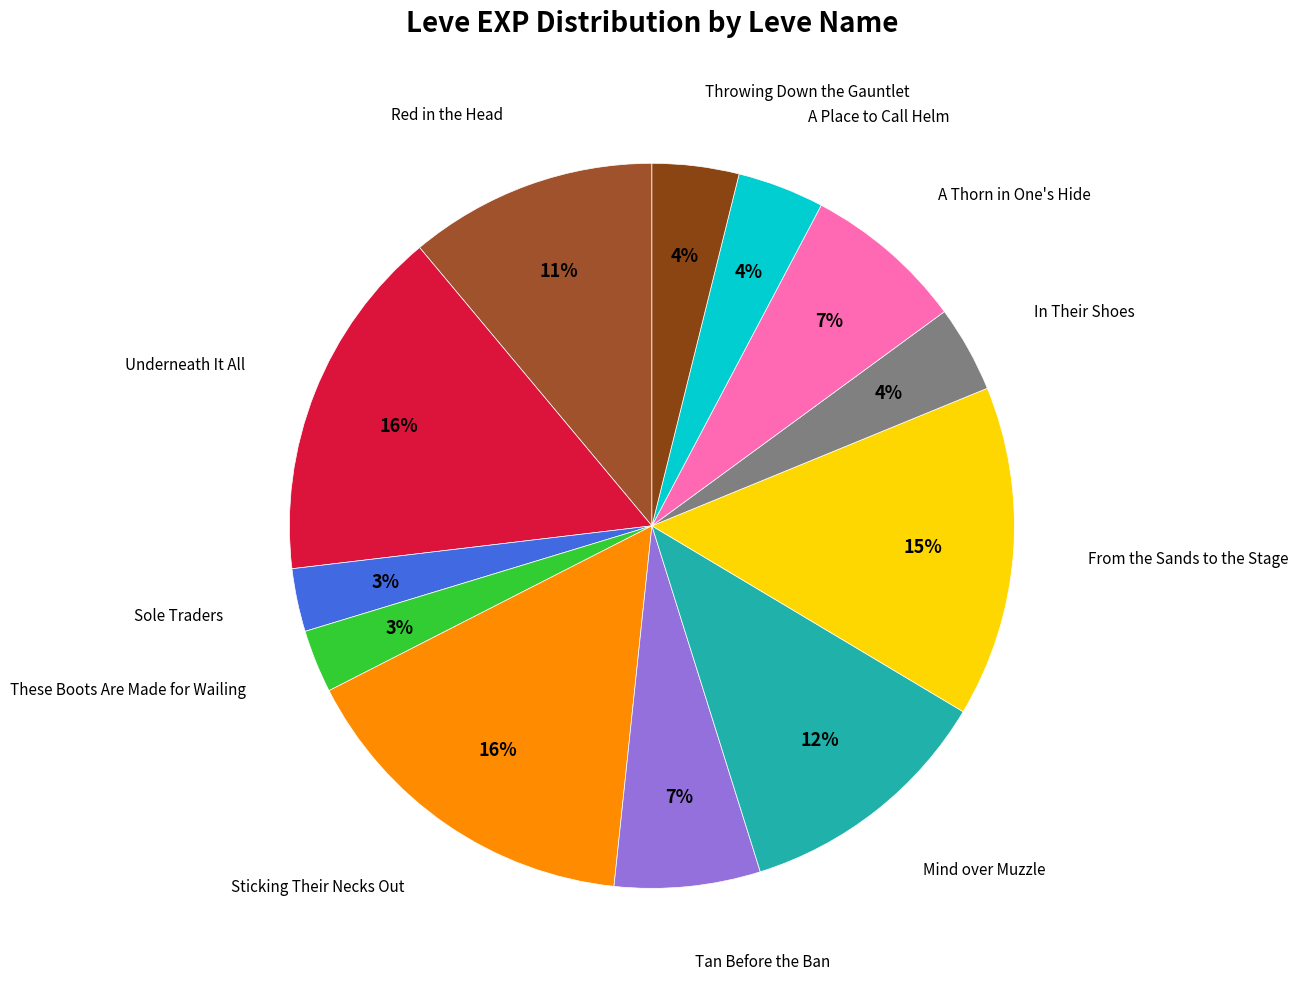

How many segments does this pie chart have?

12